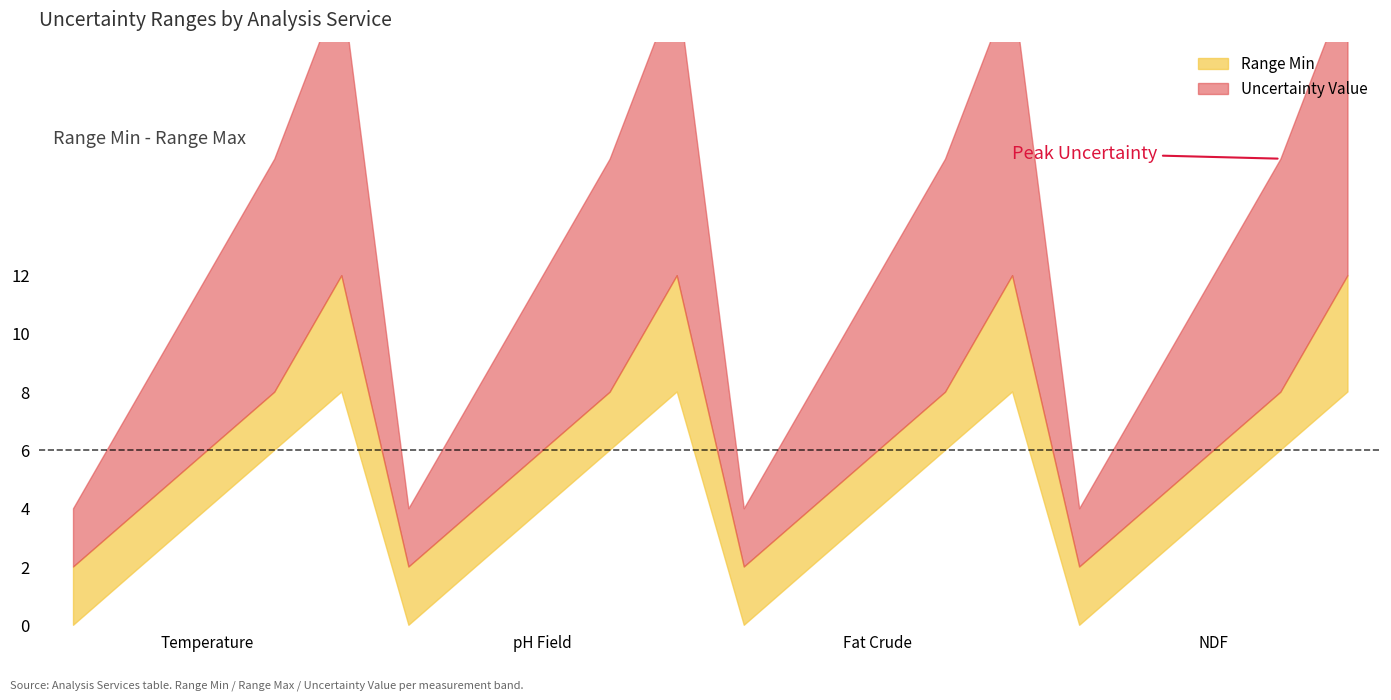

What is the difference between the second highest and second lowest values in the Range Min series?

8.0